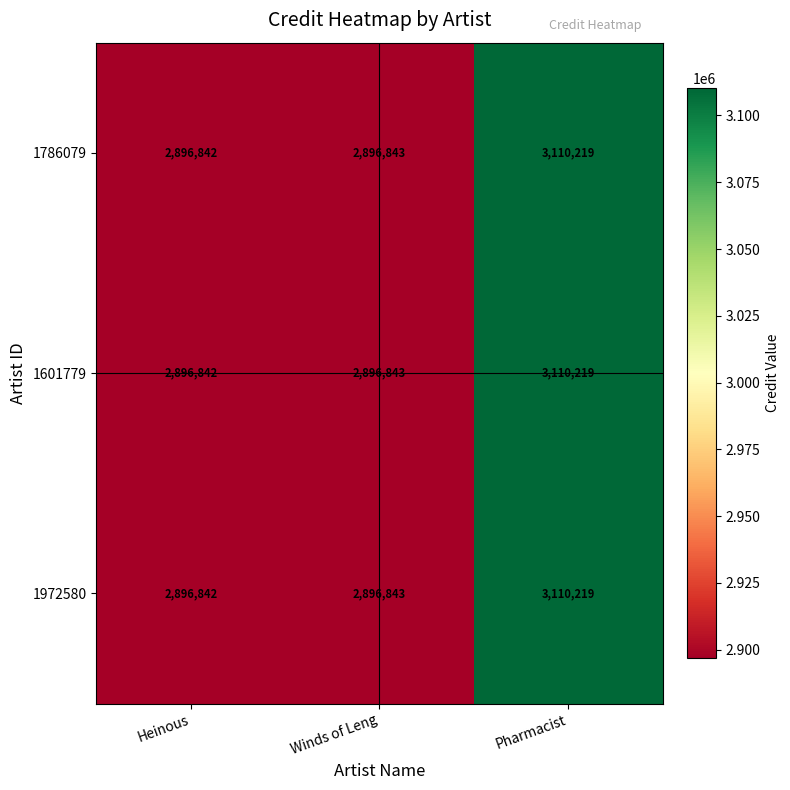

Reading left to right, what are all the values shown in this chart?

1786079: 2896842	2896843	3110219
1601779: 2896842	2896843	3110219
1972580: 2896842	2896843	3110219